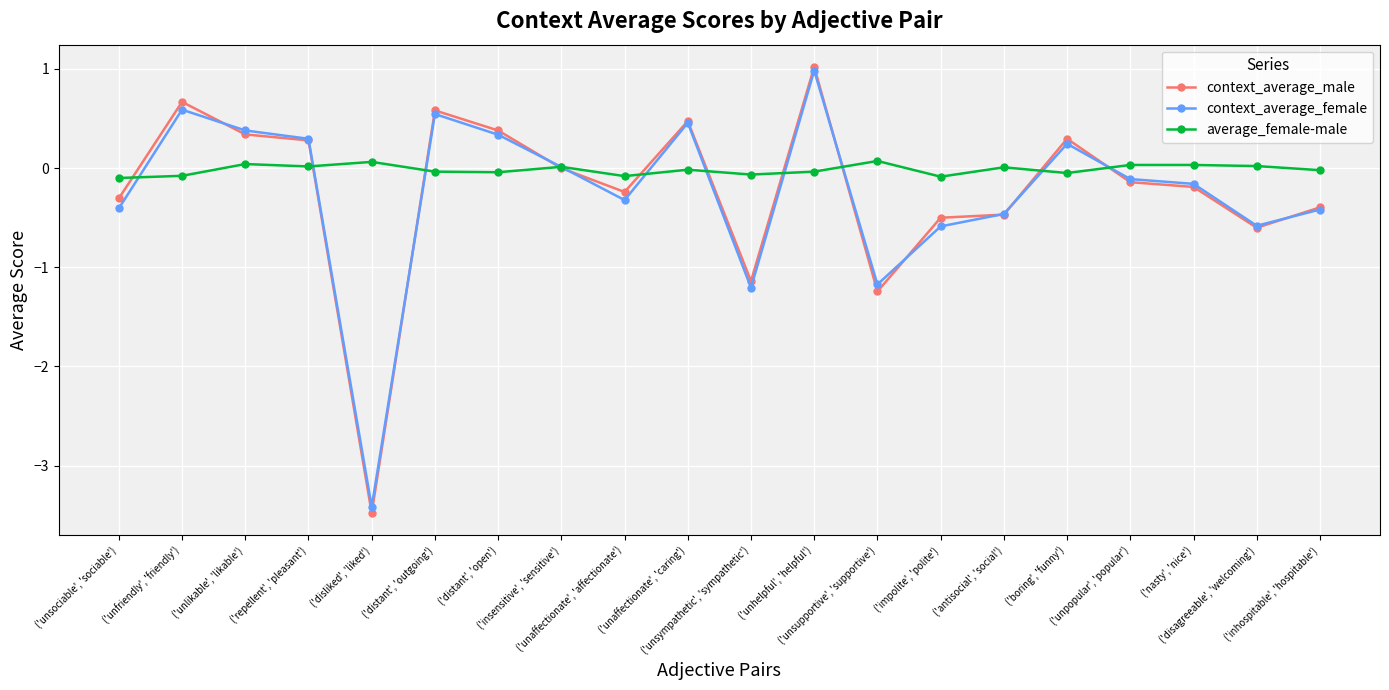

How many lines are shown in the chart?

3